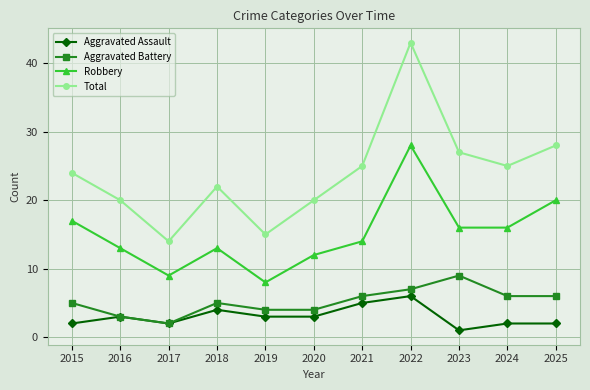

True or false: Robbery and Aggravated Battery intersect in this chart.

False